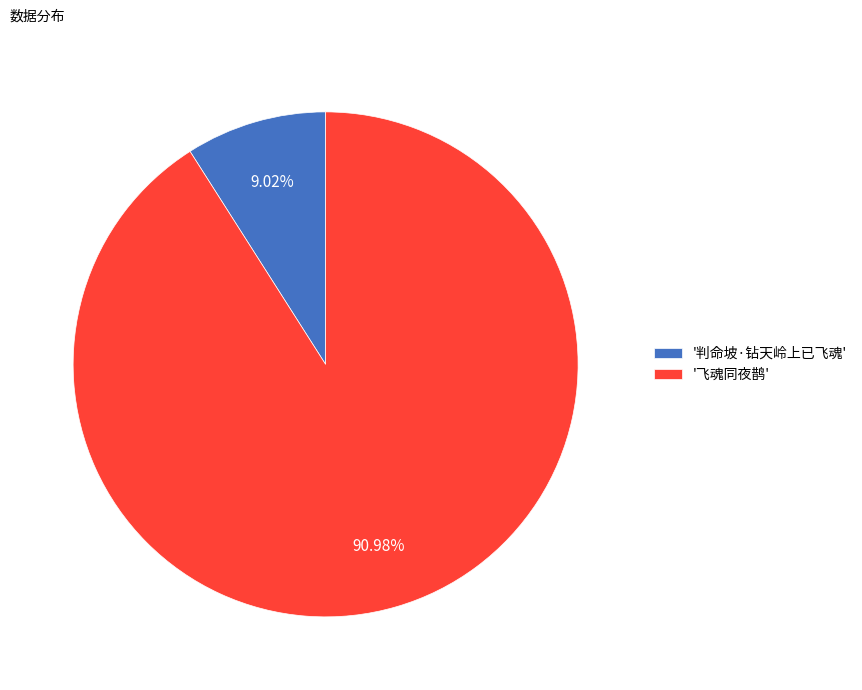

Rank the categories by value from highest to lowest.

'飞魂同夜鹊', '判命坡·钻天岭上已飞魂'